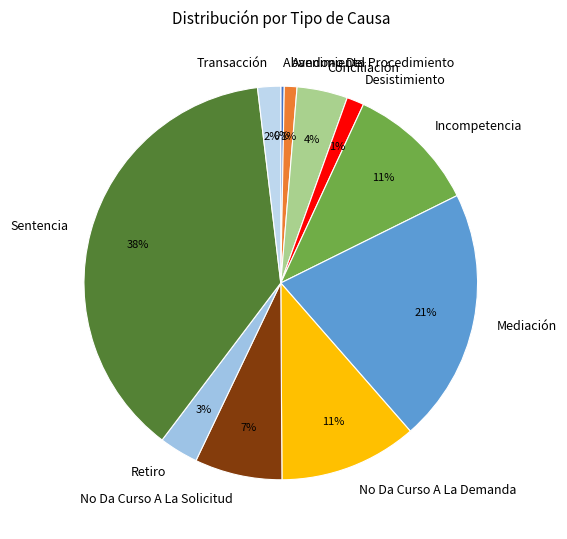

Count the number of slices in the pie.

11